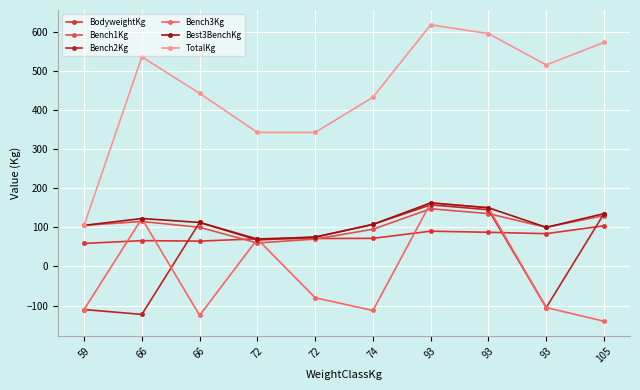

Does the chart display data point markers on the line(s)?

Yes